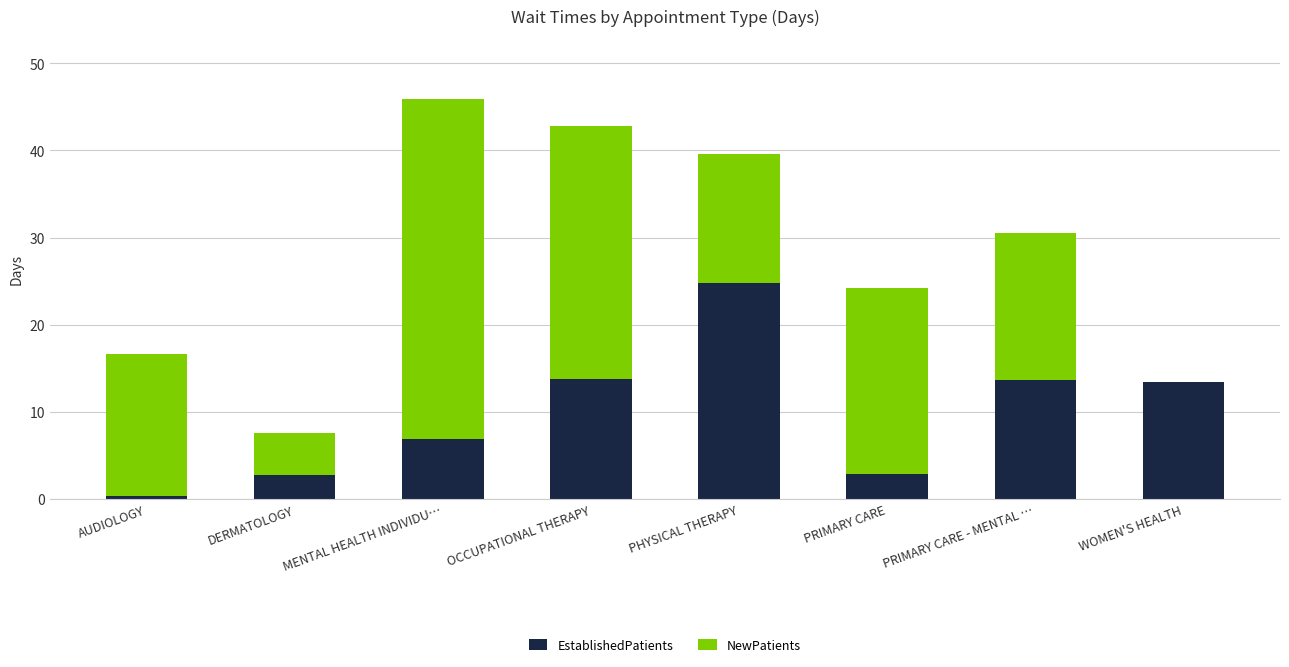

Count the number of data series in this chart.

2